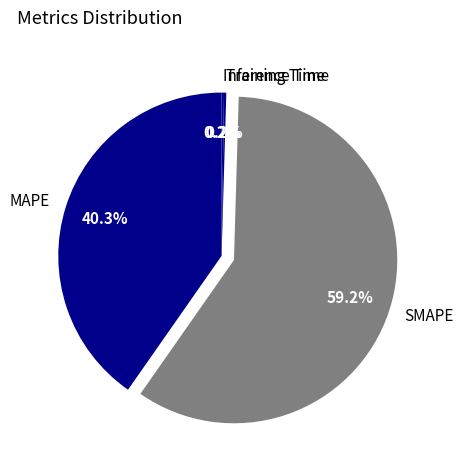

Which category has the biggest portion of the pie?

SMAPE